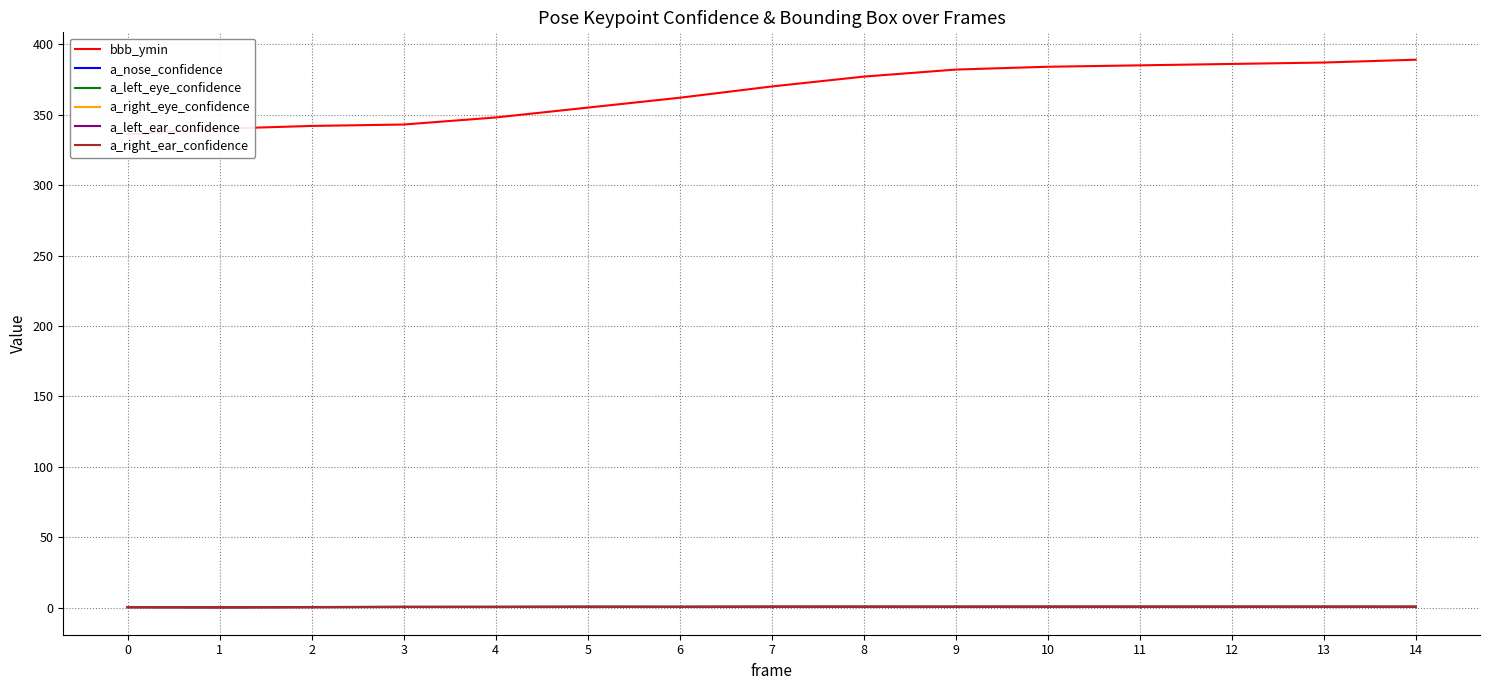

What is the difference between the maximum and minimum values in the a_left_eye_confidence series?

0.4